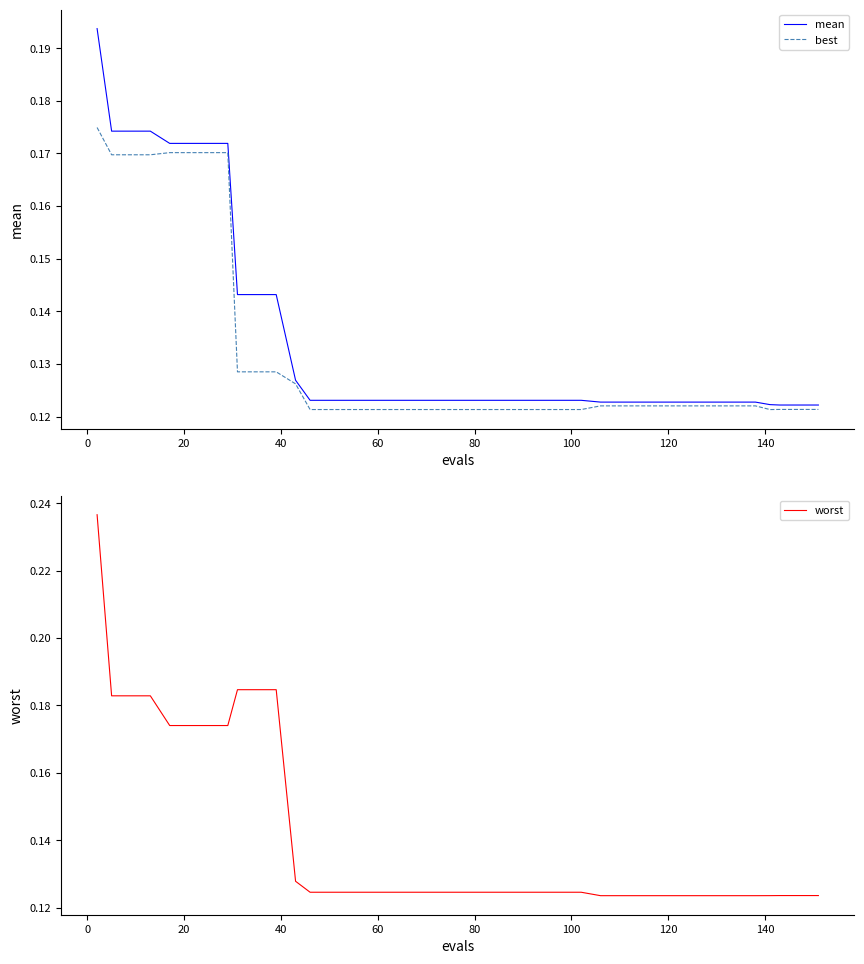

Between 40 and 120, which series saw the biggest shift?

worst